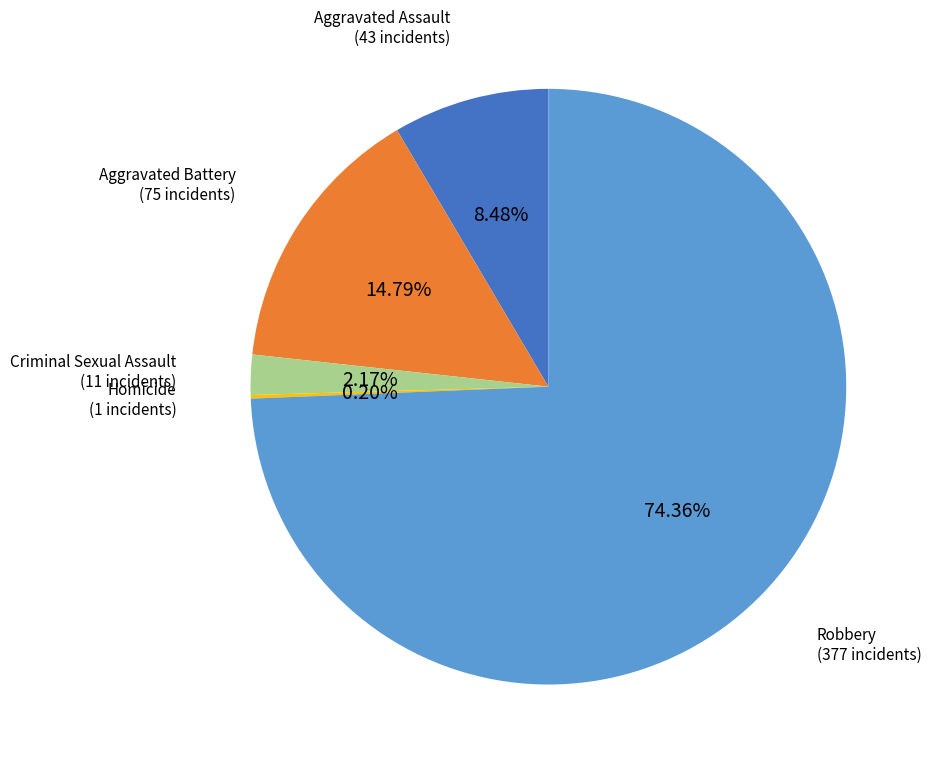

Does any single category account for the majority?

Yes